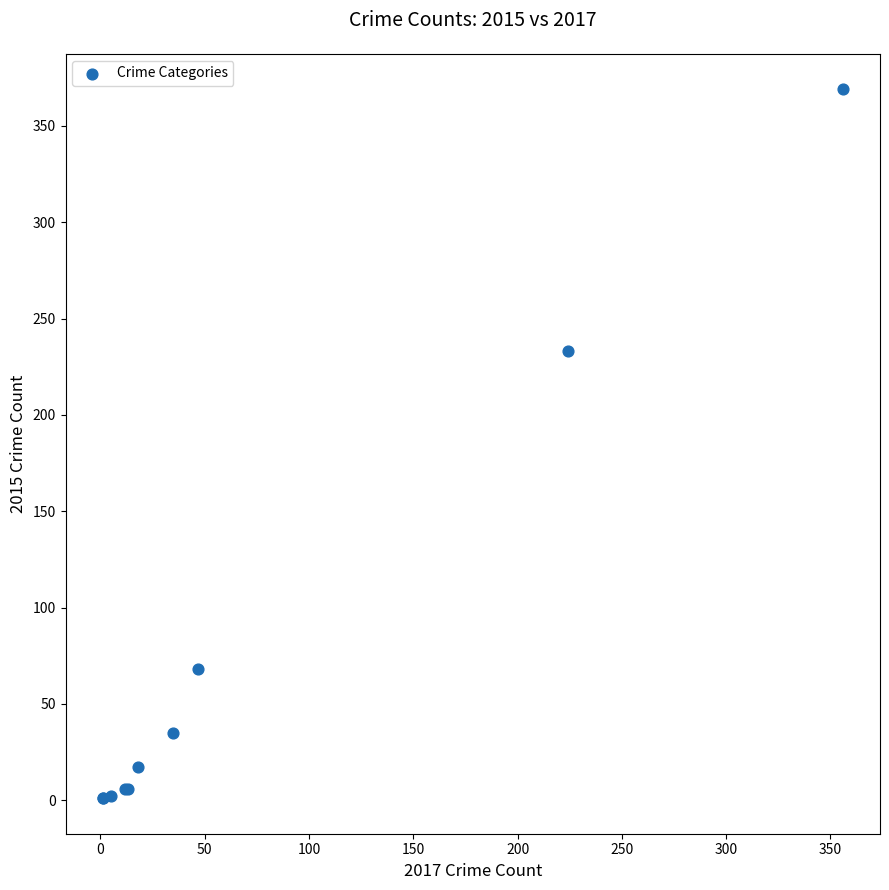

What Y value in the scatter plot is closest to 185?

233